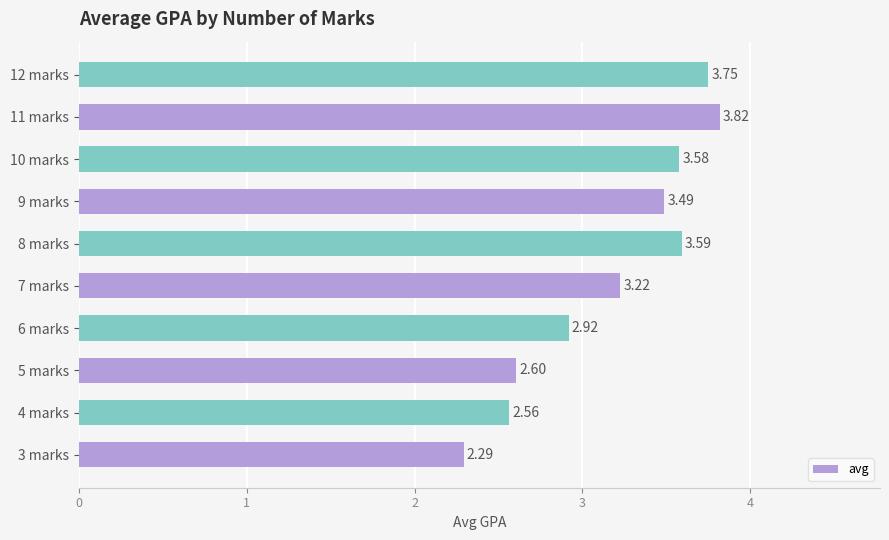

What is the sum of all values?

31.8